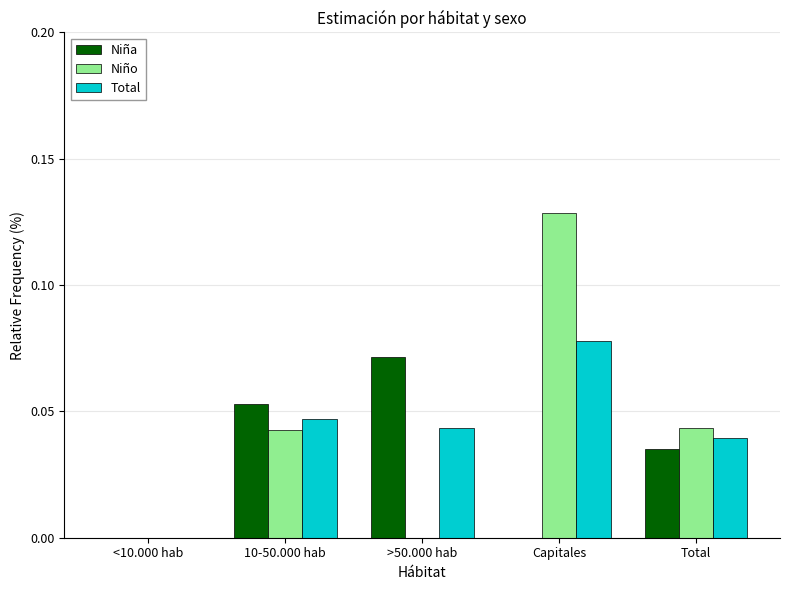

Which series changed the most between <10.000 hab and >50.000 hab?

Niña